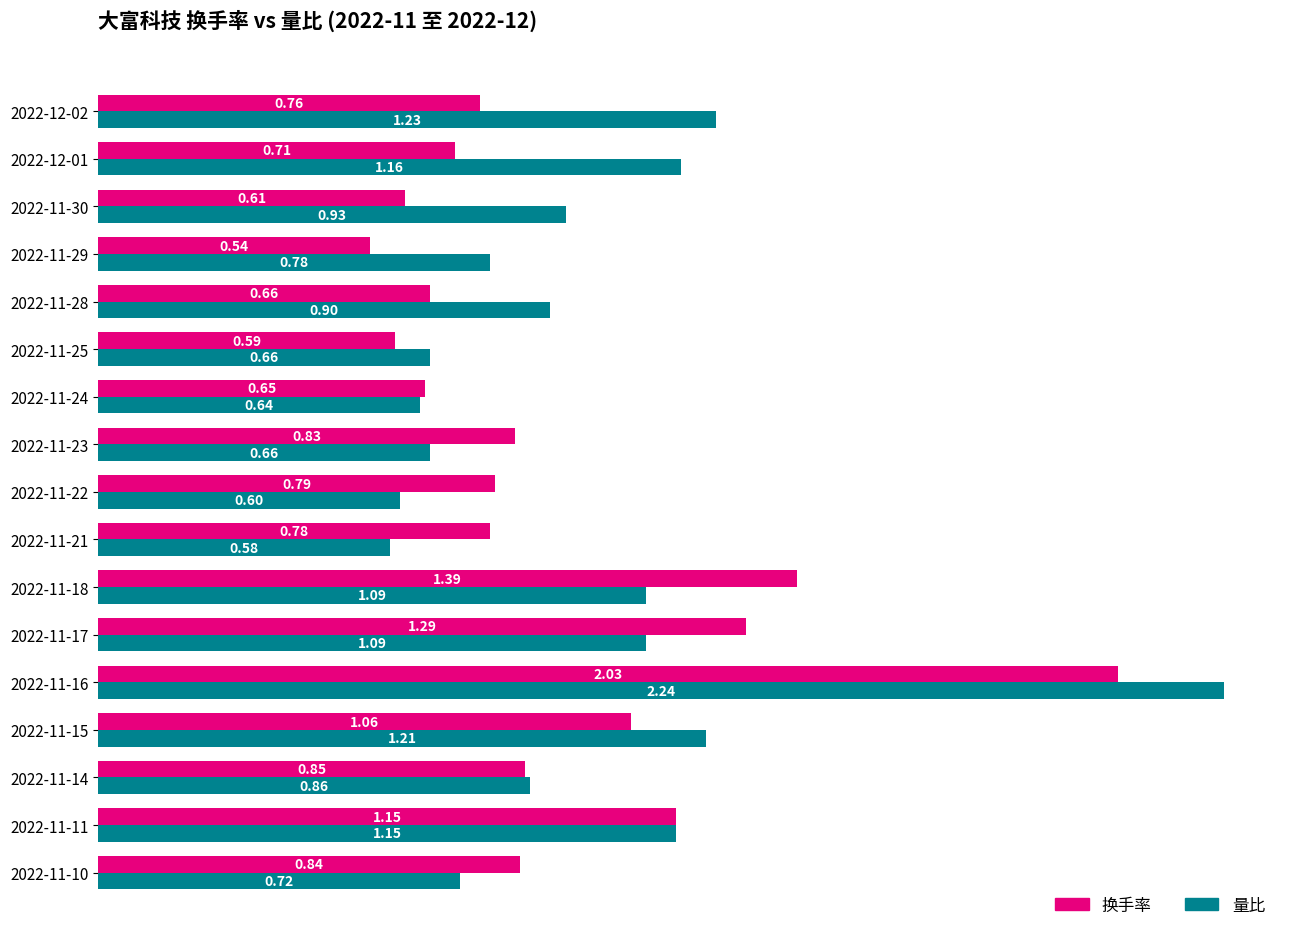

What are all the series names shown in the legend?

换手率, 量比